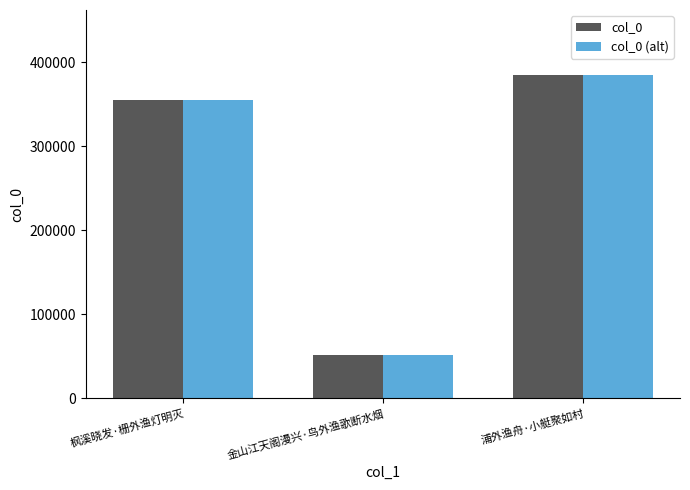

What is the label of the 3rd bar from the left?

浦外渔舟·小艇聚如村